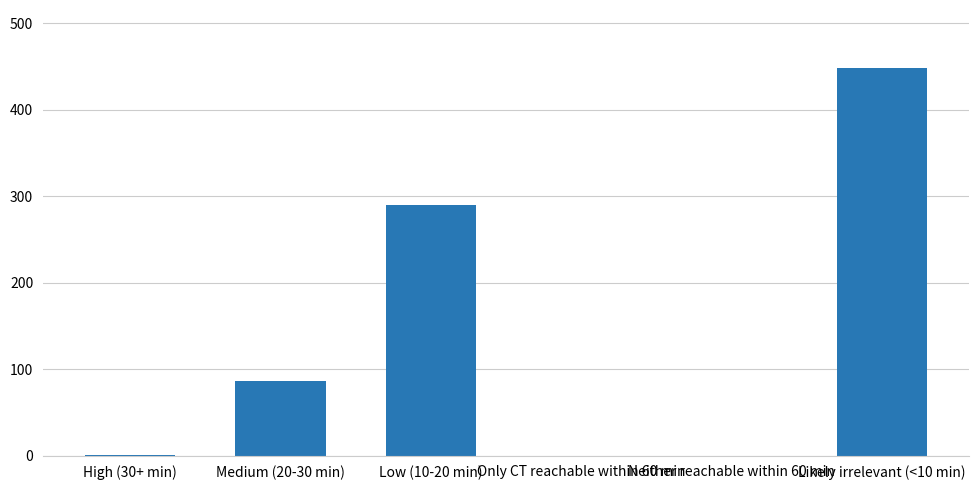

The value at Likely irrelevant (<10 min) is 448. True or false?

True